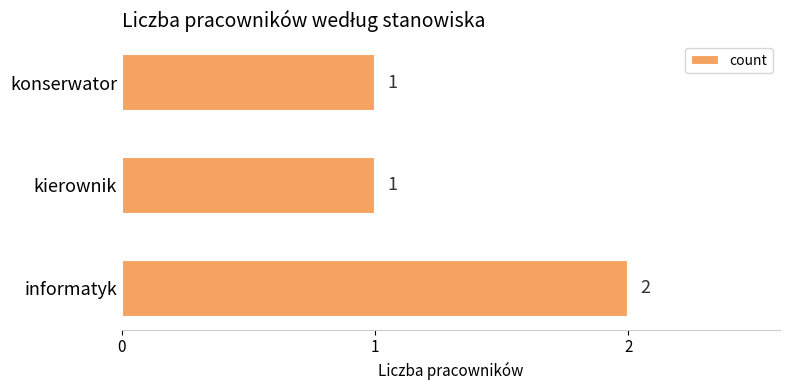

What is the sum of all values?

4